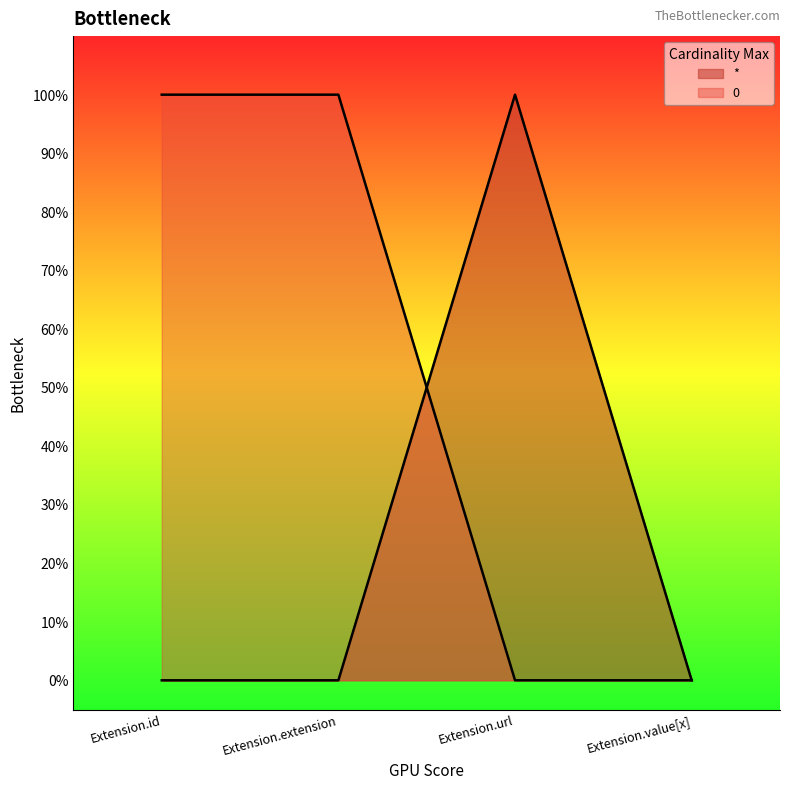

How many values in the 0 series are below 1?

2